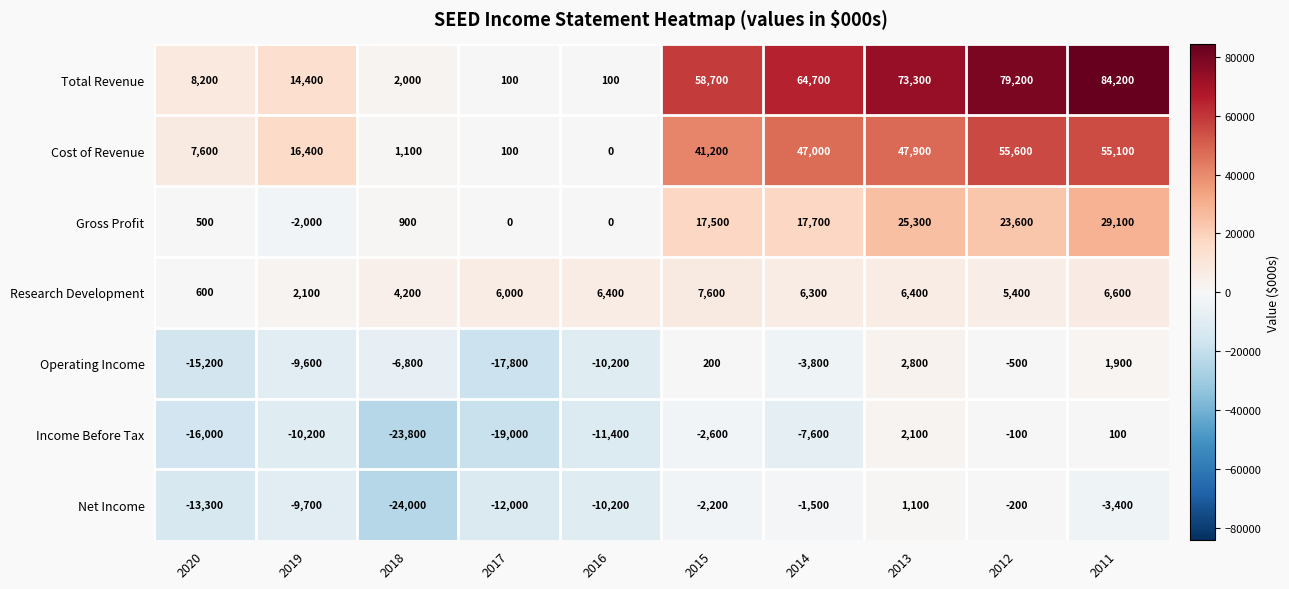

At how many categories does at least one series exceed 49927?

5